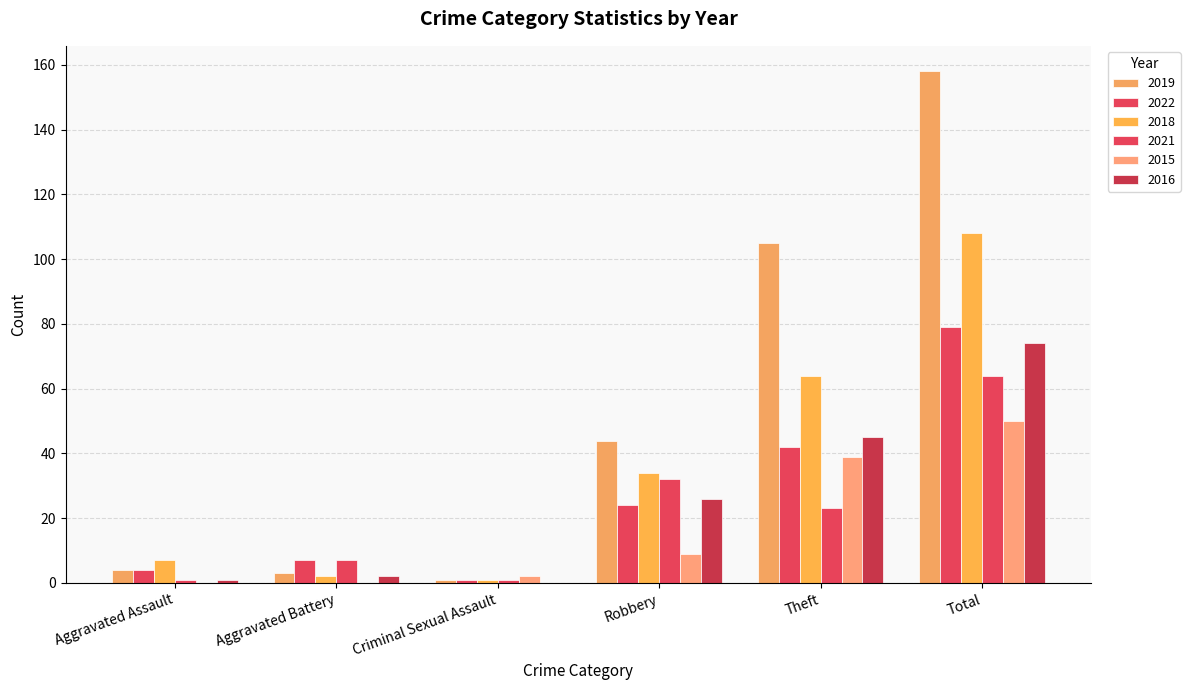

Reading left to right, what are all the values shown in this chart?

2019: 4	3	1	44	105	158
2022: 4	7	1	24	42	79
2018: 7	2	1	34	64	108
2021: 1	7	1	32	23	64
2015: 0	0	2	9	39	50
2016: 1	2	0	26	45	74